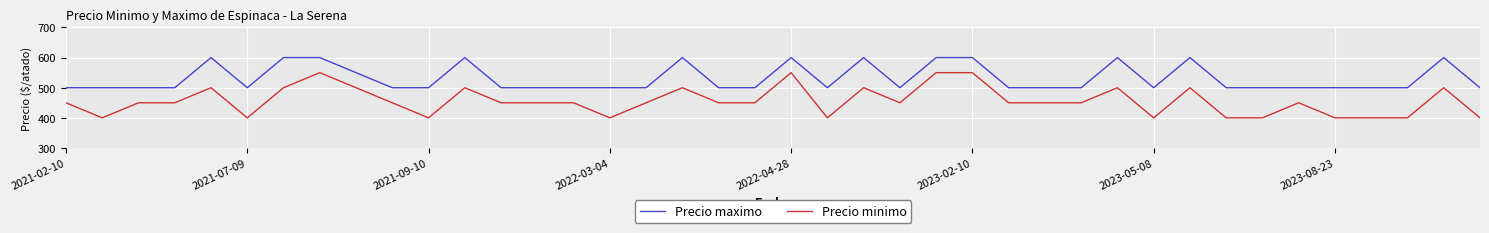

True or false: Precio minimo and Precio maximo cross at least once.

False